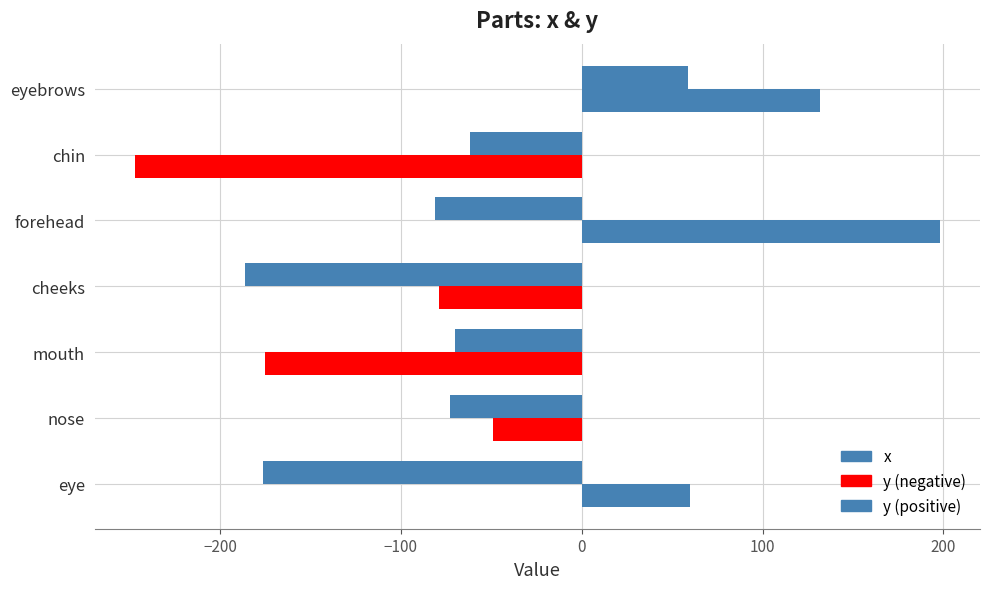

How many categories are shown in the chart?

7